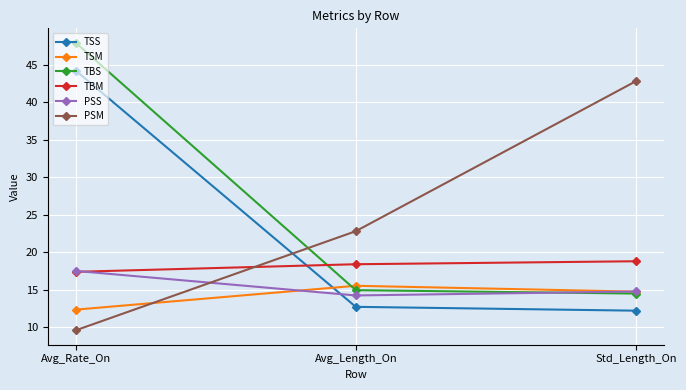

Between Avg_Rate_On and Avg_Length_On, which series saw the biggest shift?

TBS